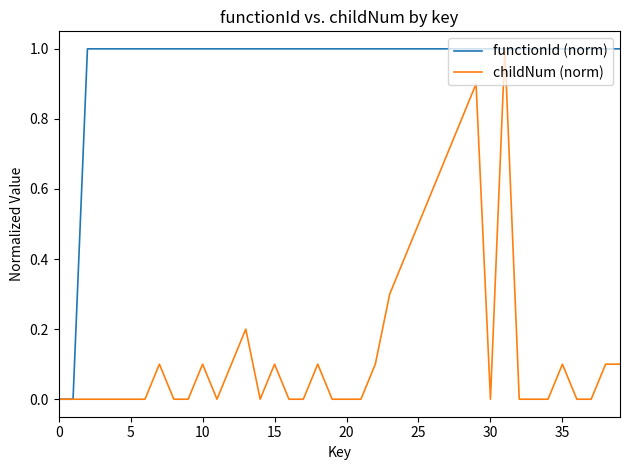

What is the highest value of the functionId (norm) series?

1.0